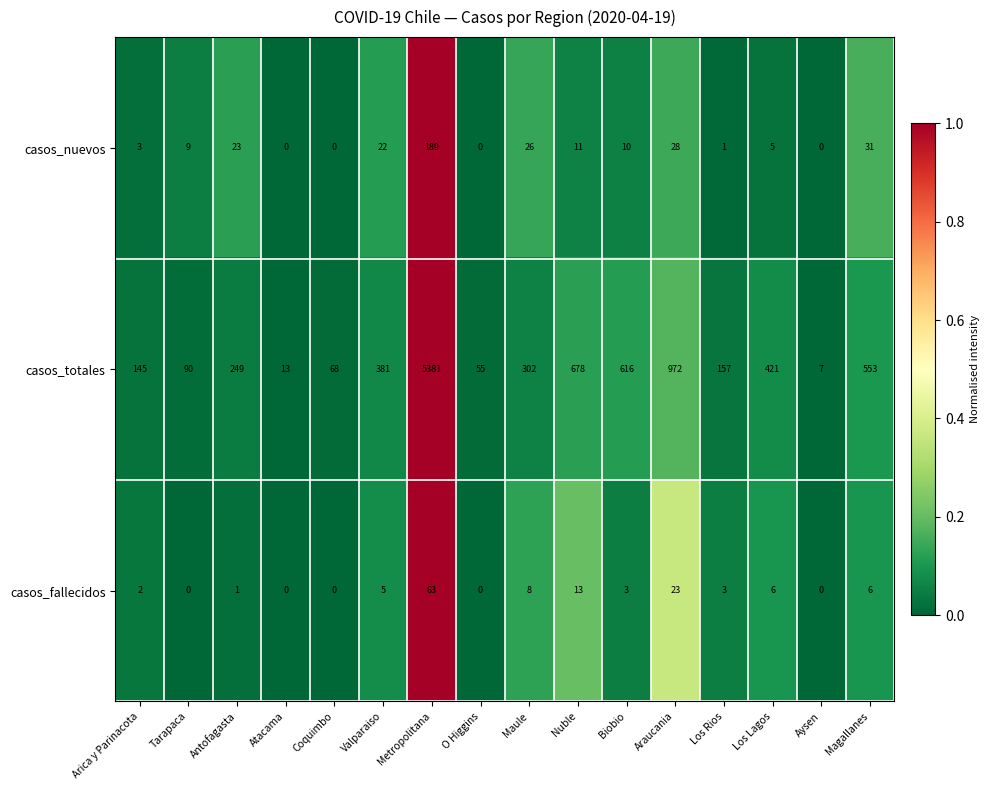

How many positive values does the casos_fallecidos series have?

11